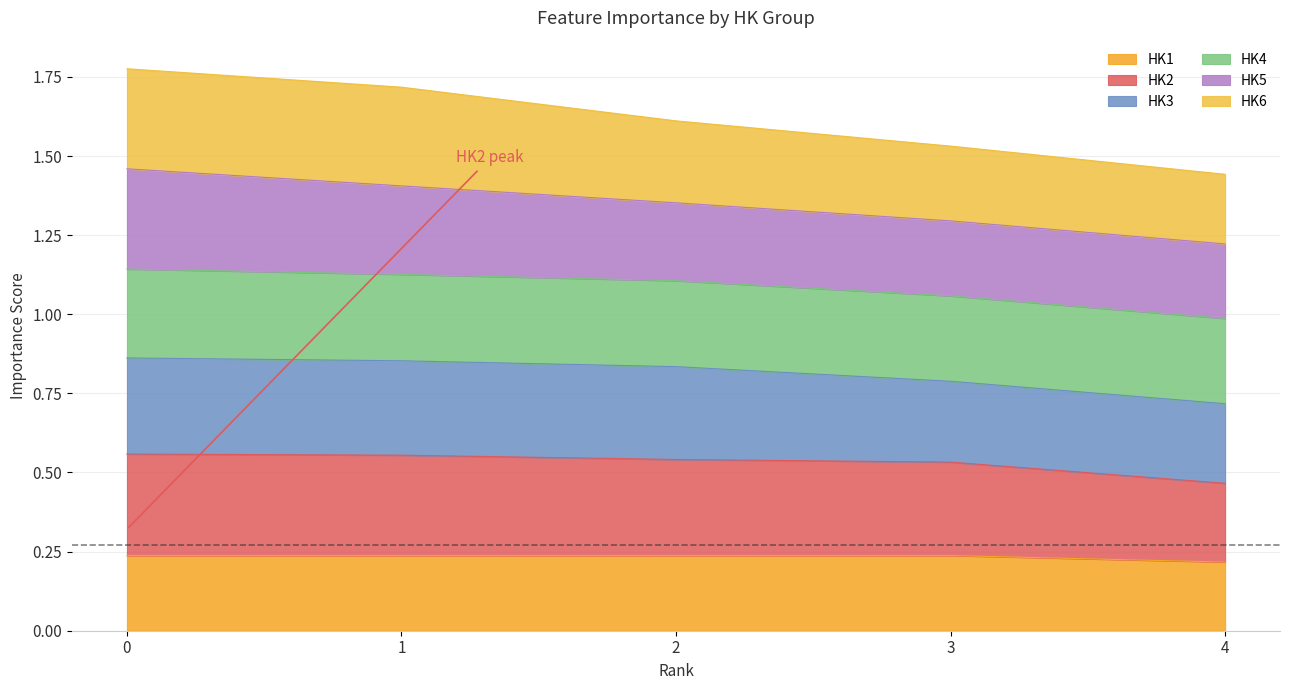

Between 2 and 3, which is larger?

2